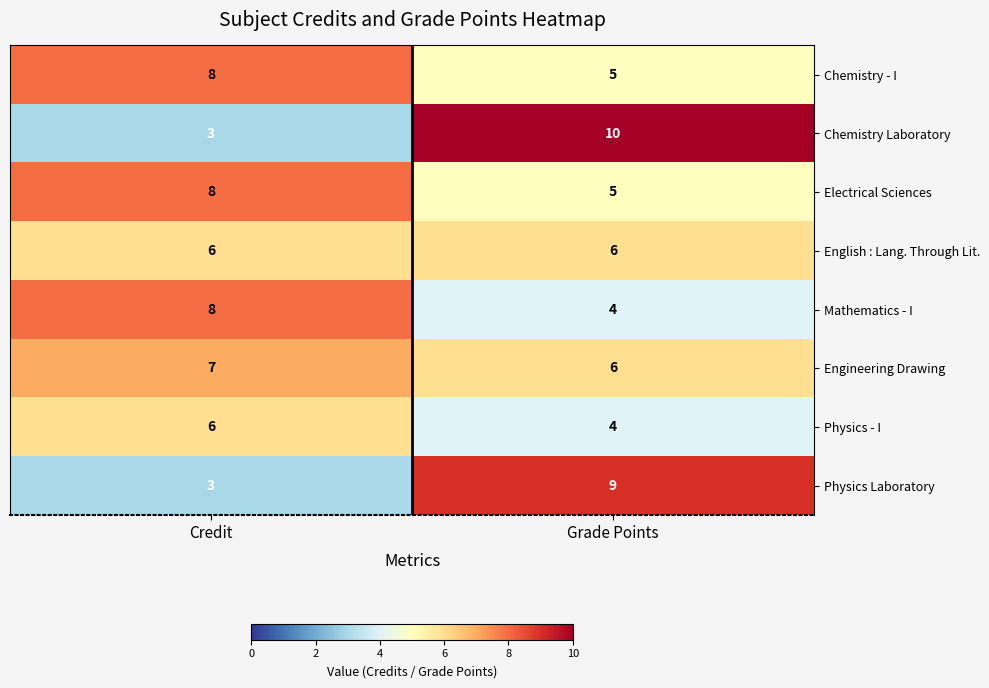

How many distinct data groups are displayed?

8